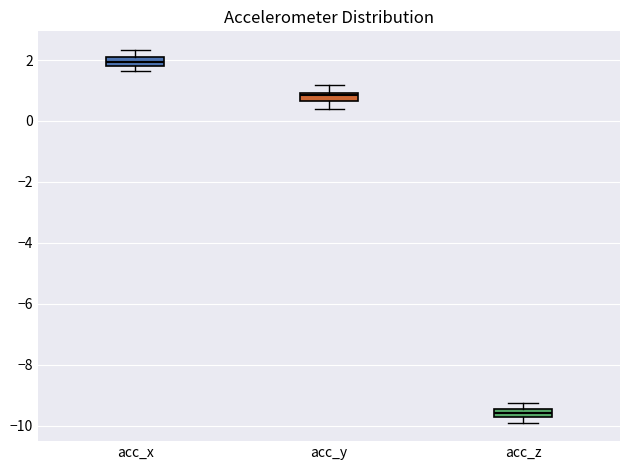

Where is the lower edge of the box for acc_x on the y-axis? The values are not printed on the chart, so give them approximately, as read against the axis.

1.8